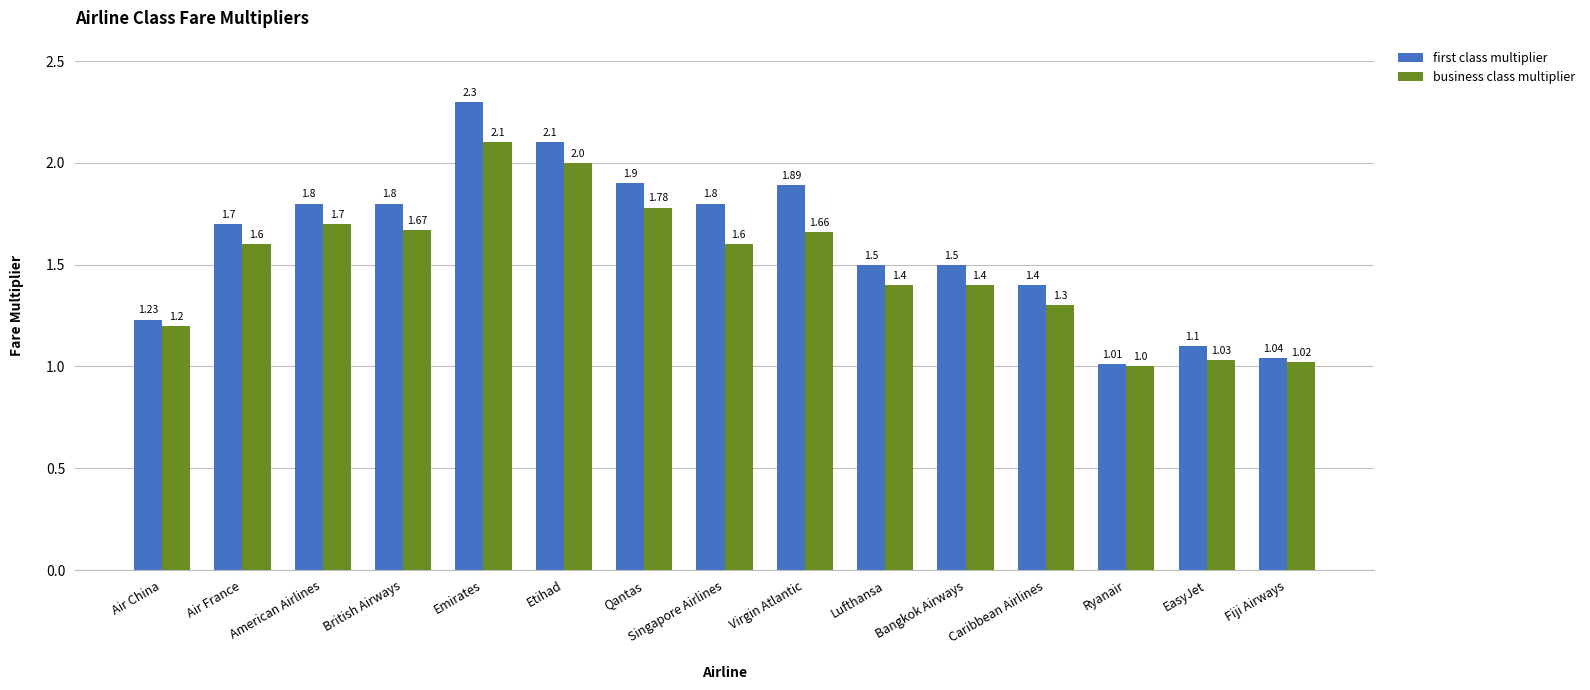

Which series changed the most between Air China and Emirates?

first class multiplier